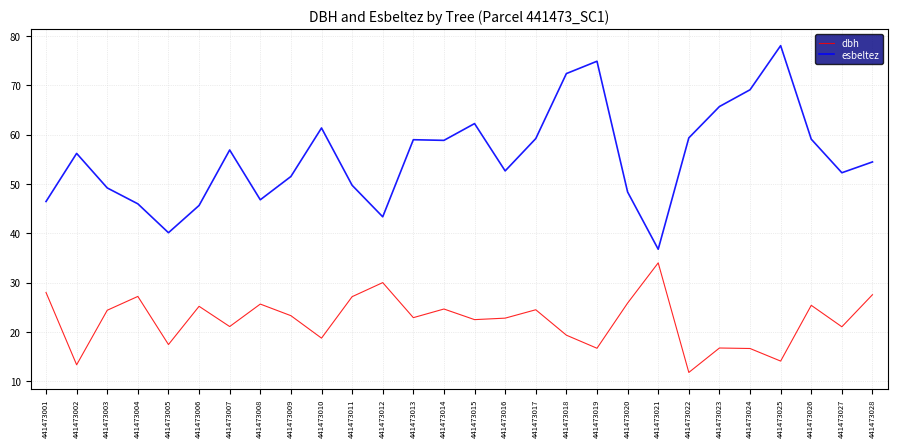

Rank the series by their average value, from highest to lowest.

esbeltez, dbh